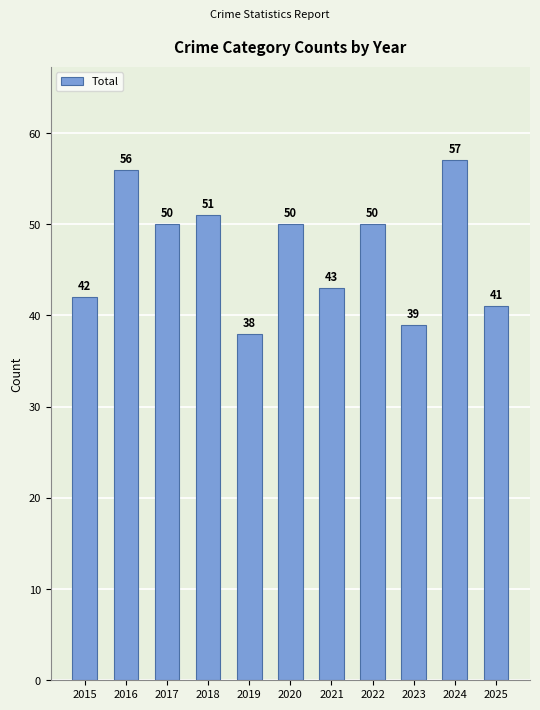

What is the change in value from 2021 to 2024?

+14